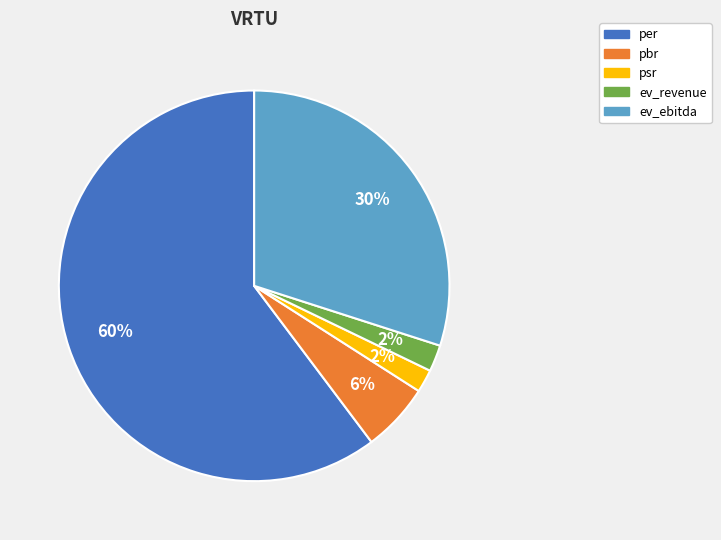

Count the number of slices in the pie.

5